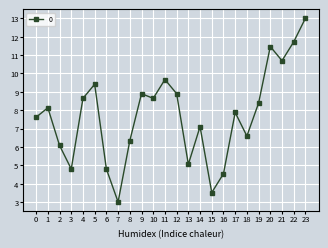

Is this an area chart (filled region under the line)?

No